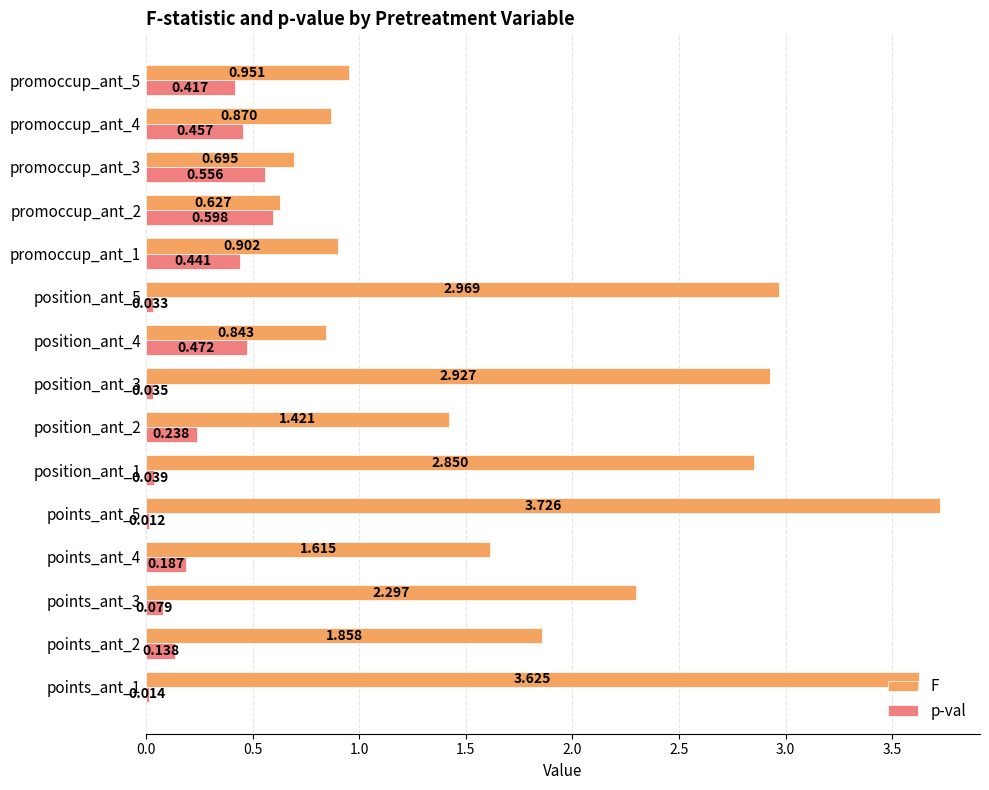

Is the value of p-val at promoccup_ant_5 greater than the value of F at points_ant_3?

No